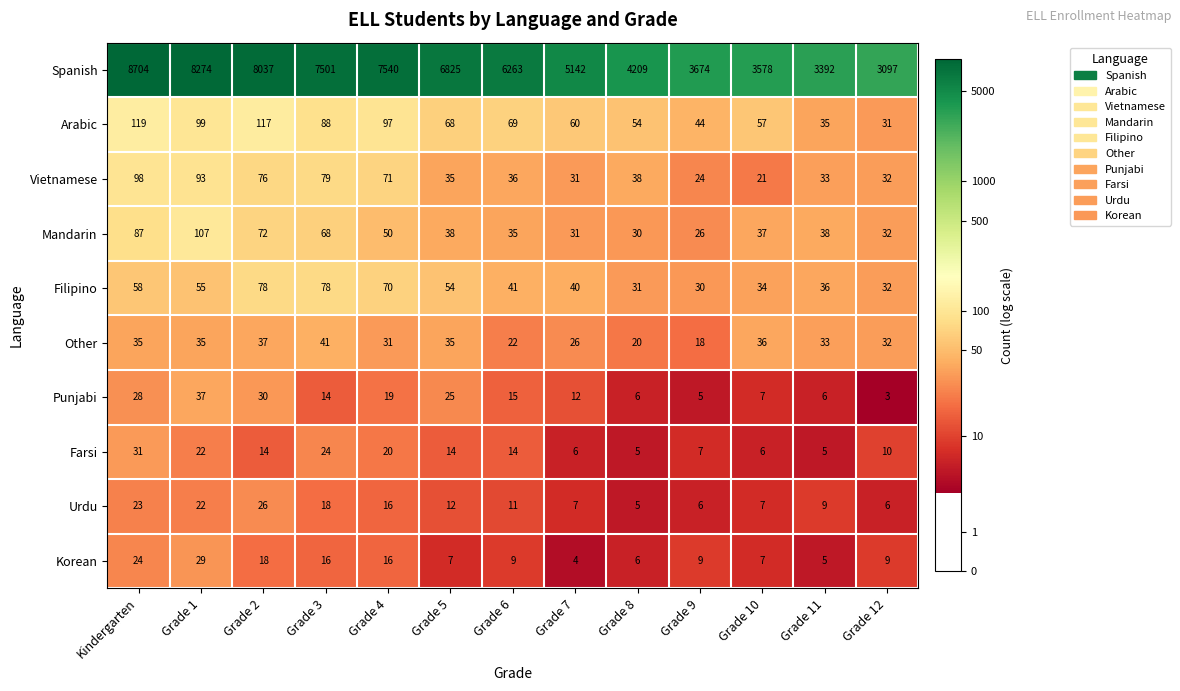

What is the difference between the highest and lowest values at Grade 9?

3669